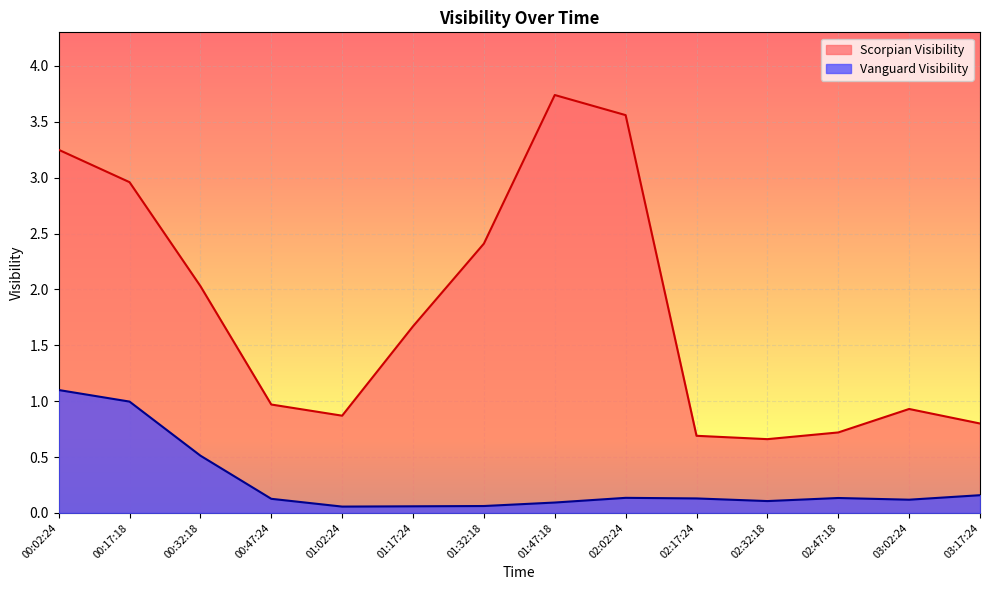

True or false: Scorpian Visibility and Vanguard Visibility cross at least once.

False